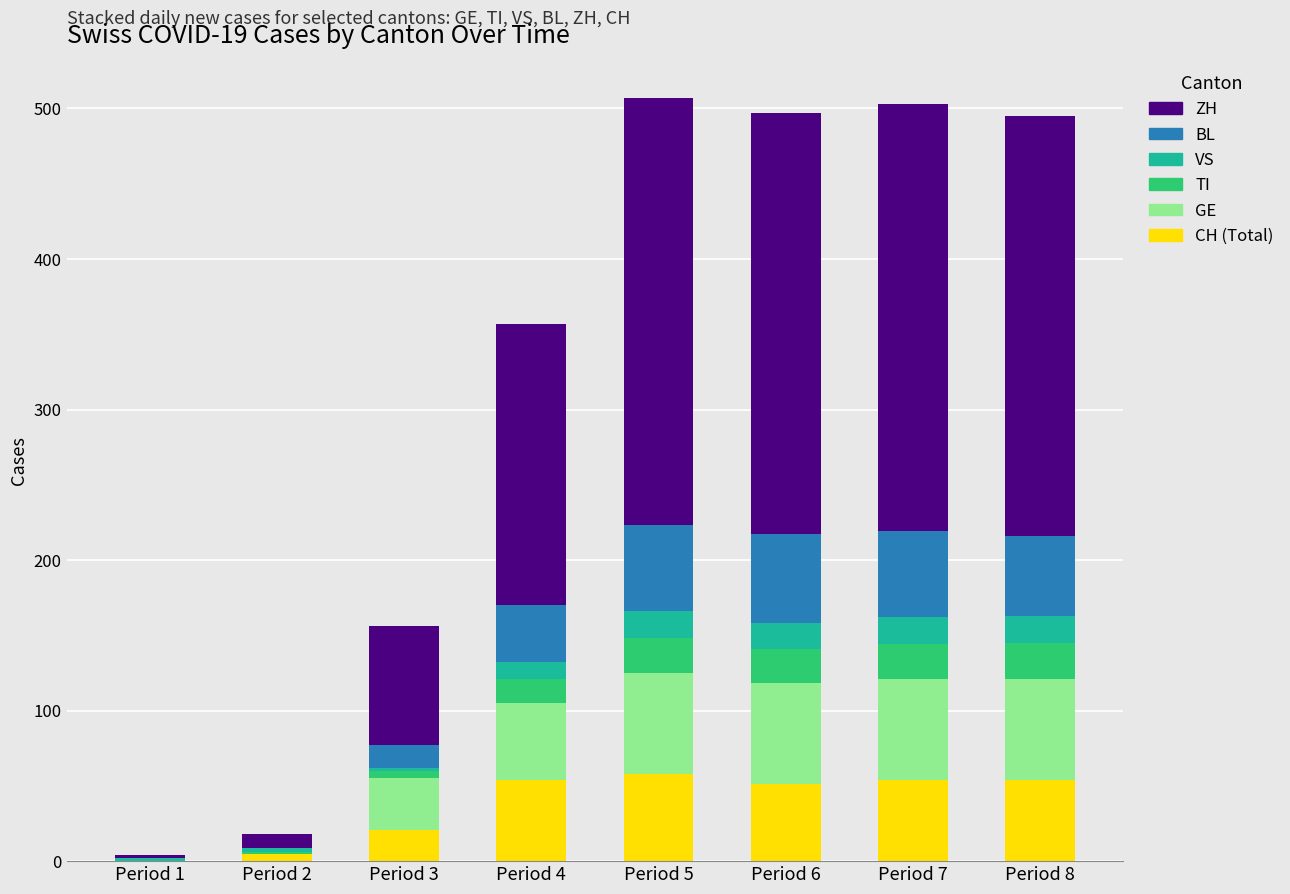

How many data points does each series have?

8